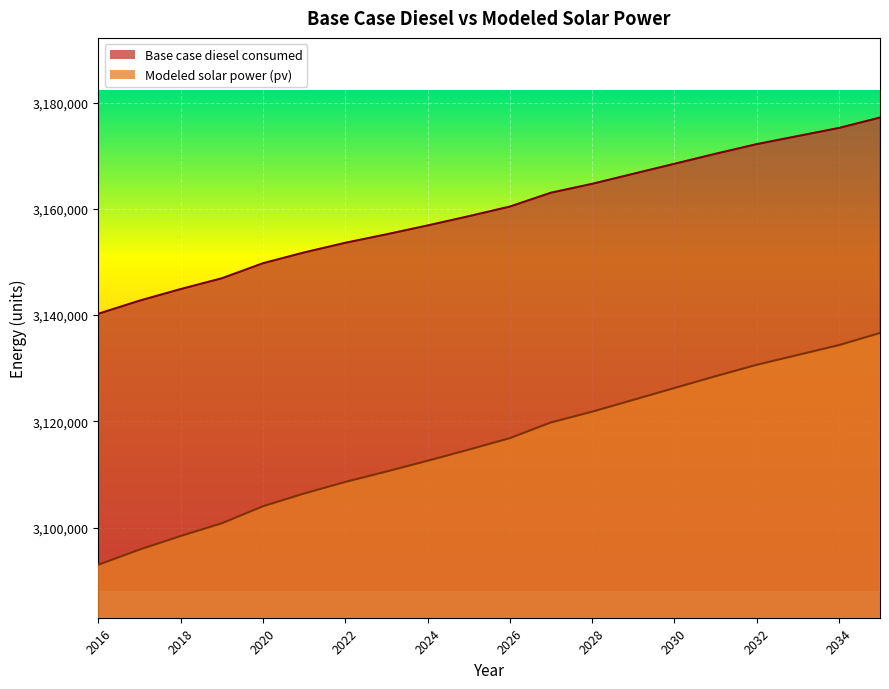

Which label corresponds to the largest value in the chart?

2035